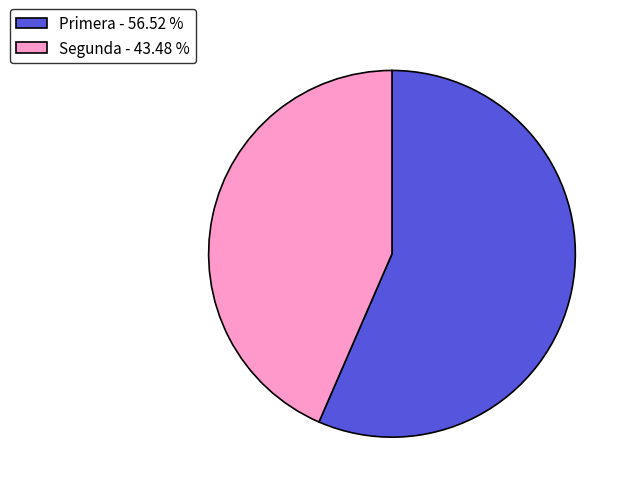

Approximately how many times larger is the value at Segunda compared to Primera?

0.8